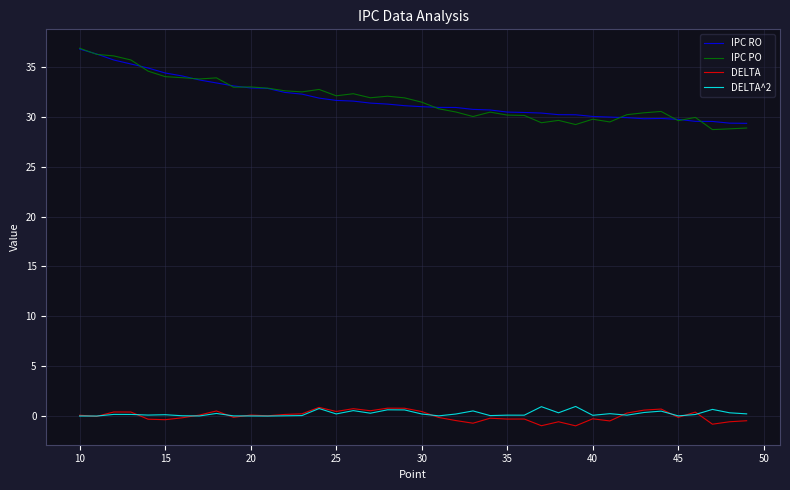

What are all the series names shown in the legend?

IPC RO, IPC PO, DELTA, DELTA^2